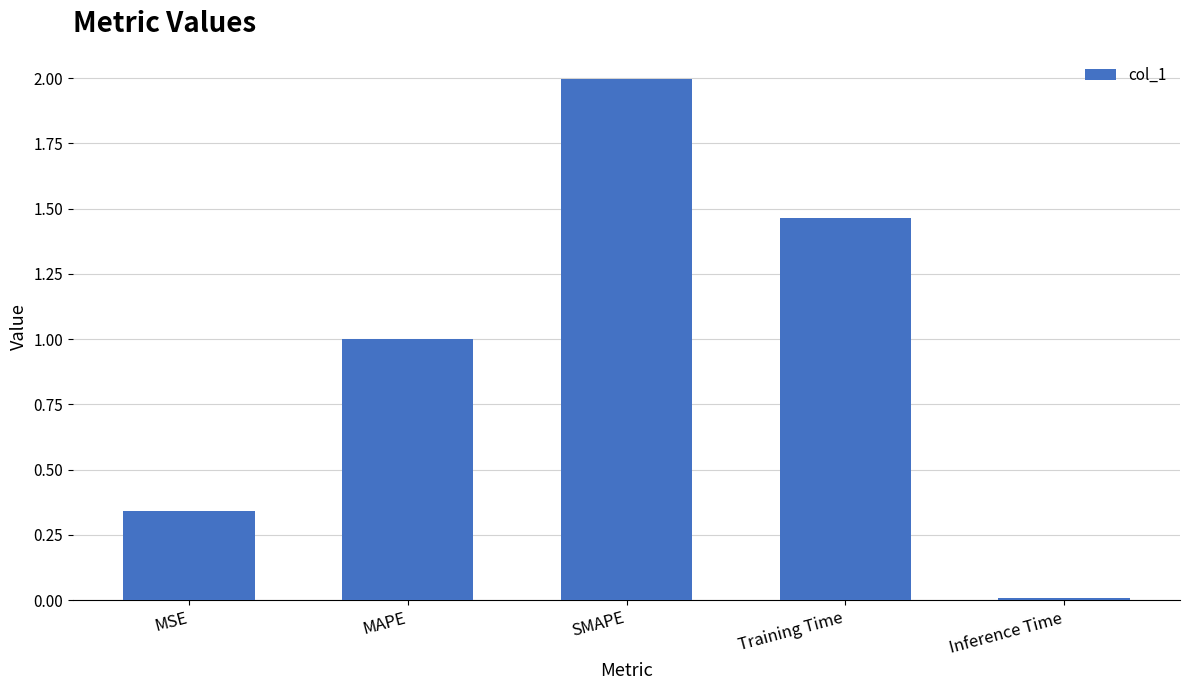

Is it true that the value at Training Time is 0.6?

False